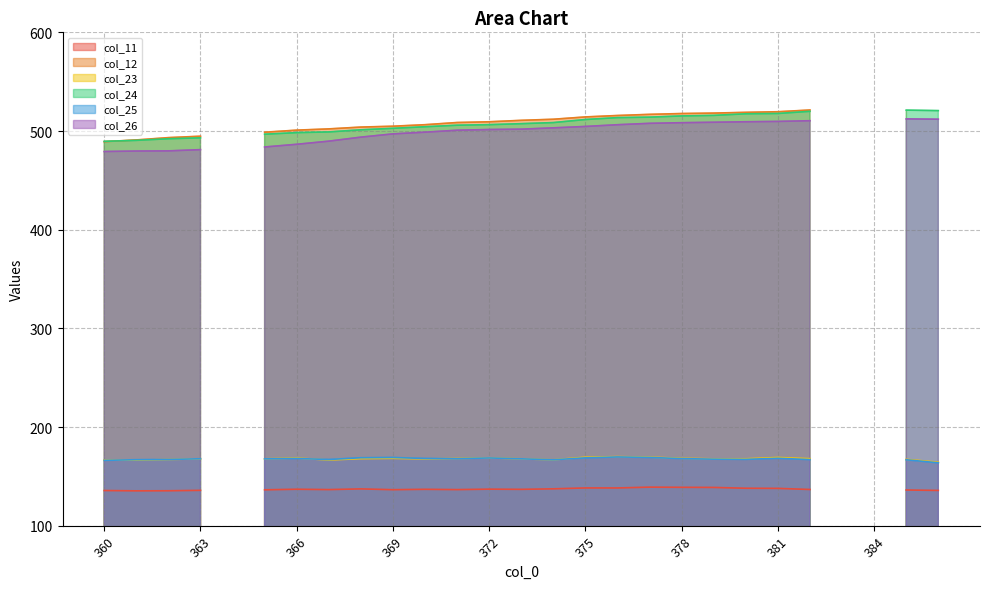

Where does the col_25 series first go above 167?

362